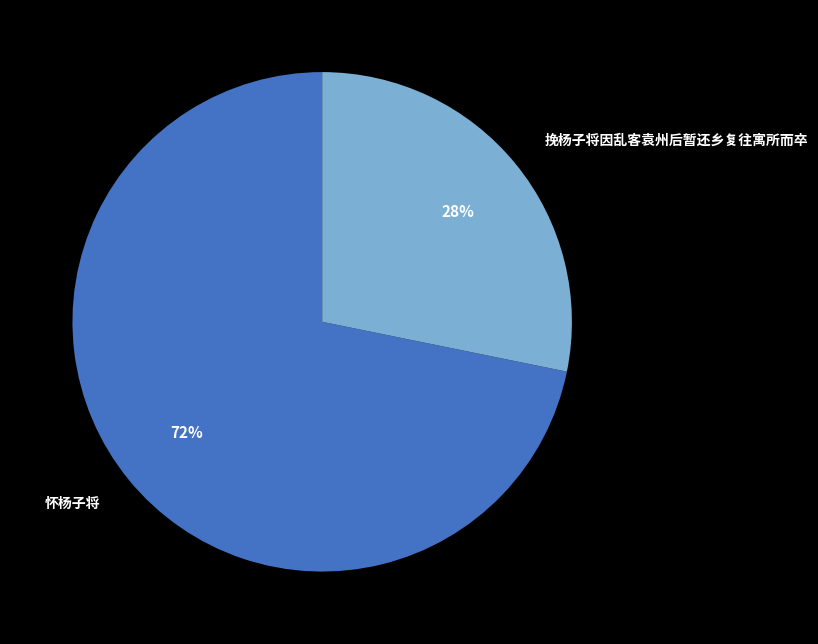

Rank the categories by value from highest to lowest.

怀杨子将, 挽杨子将因乱客袁州后暂还乡复往寓所而卒